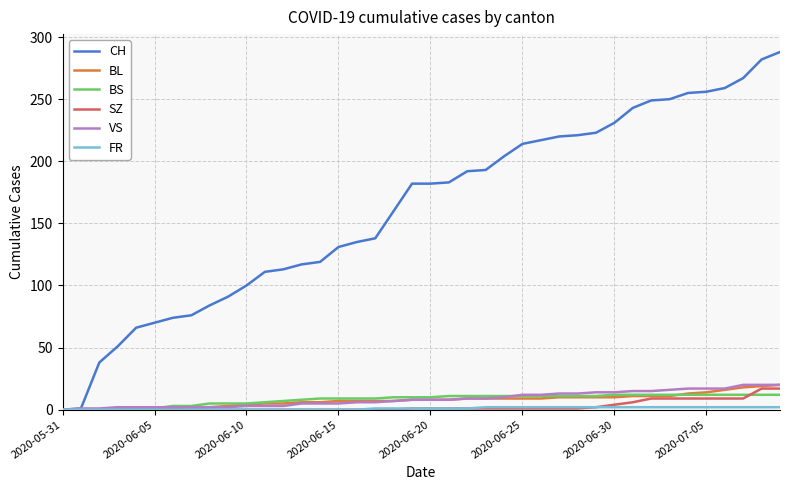

Which series has the largest range (max minus min)?

CH